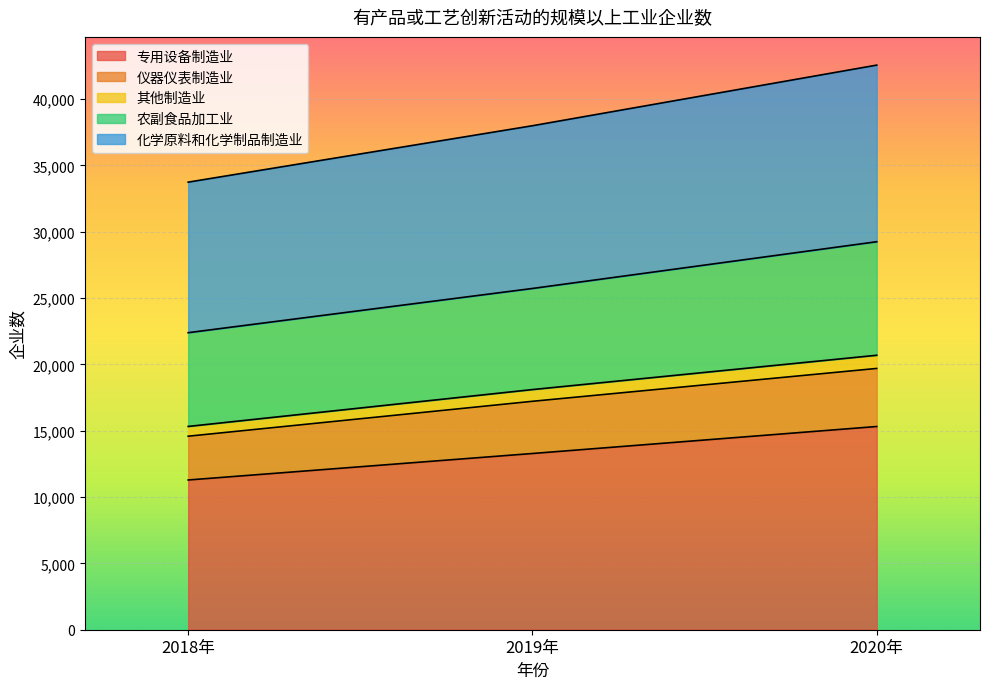

What is the total value across all series at 2020年?

42568